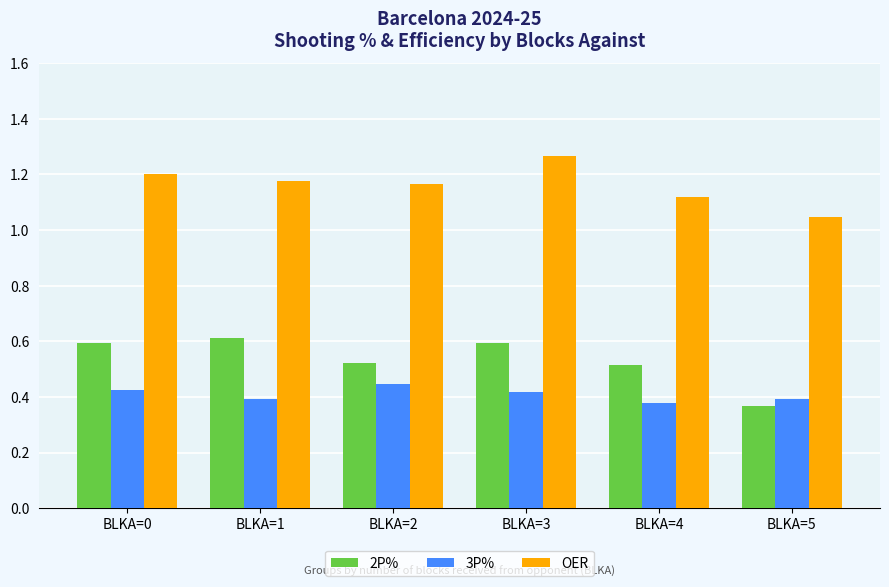

True or false: 2P% has a value of 0.6 at BLKA=5.

False